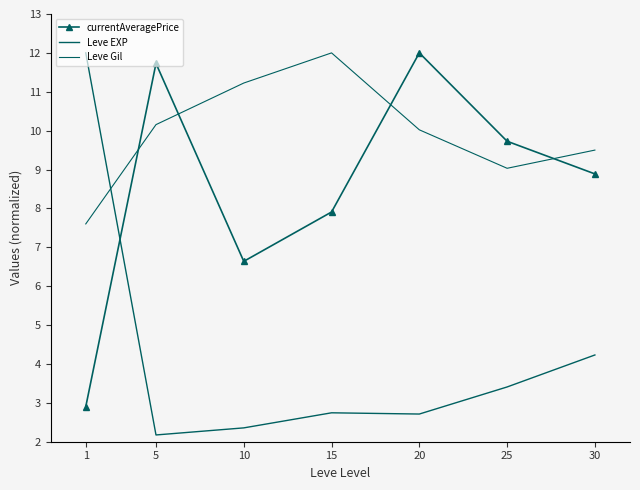

The value of Leve EXP at 10 is 2.4. True or false?

True